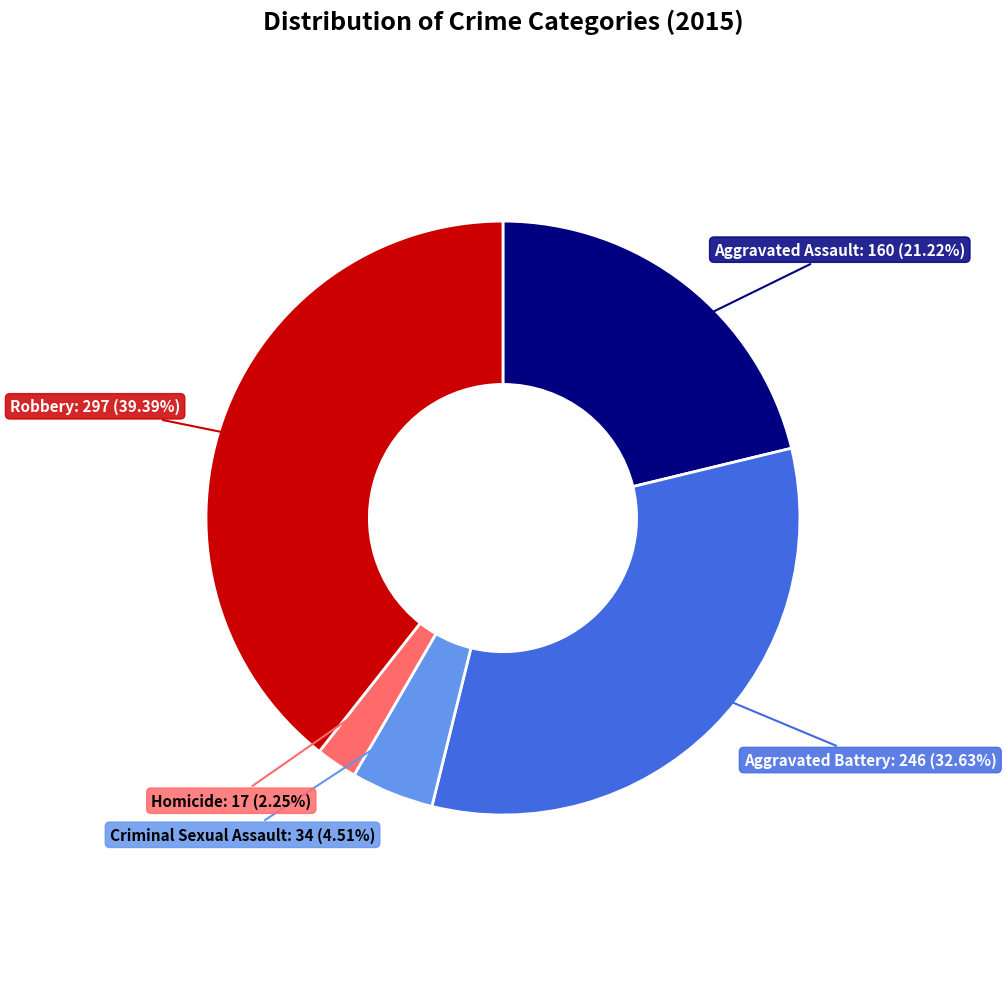

Which slice is the smallest?

Homicide